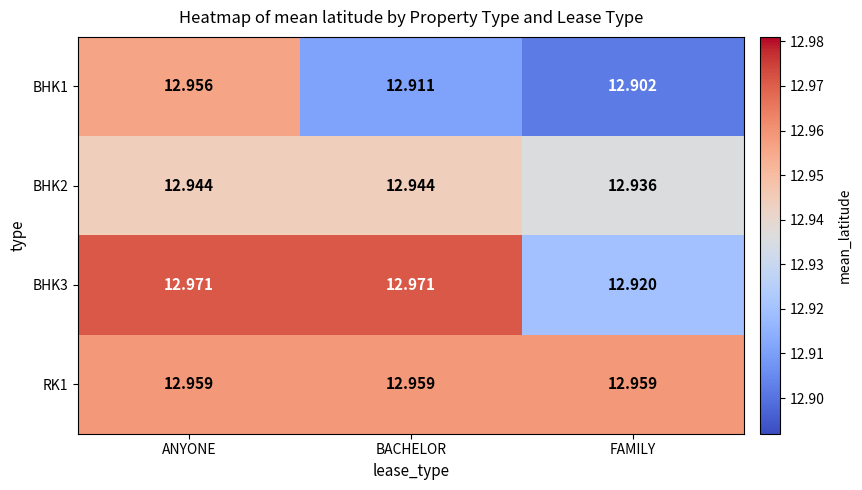

Which category has the lowest value across all series?

FAMILY